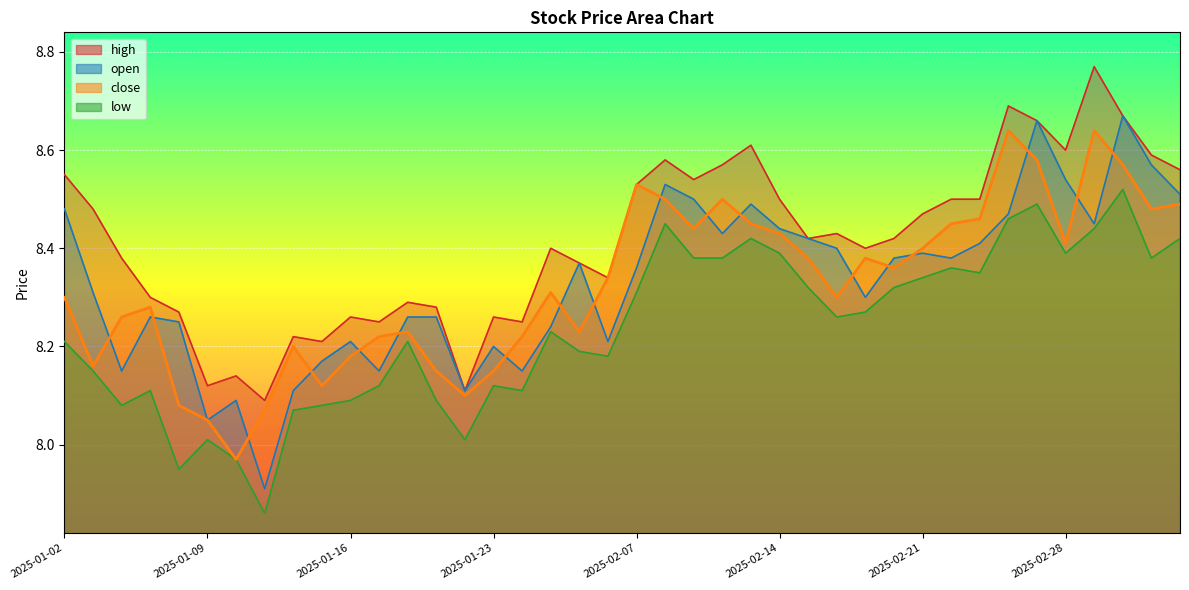

Reading left to right, transcribe all the data shown in this chart.

open: 8.5	8.3	8.2	8.3	8.2	8.1	8.1	7.9	8.1	8.2	8.2	8.2	8.3	8.3	8.1	8.2	8.2	8.2	8.4	8.2	8.4	8.5	8.5	8.4	8.5	8.4	8.4	8.4	8.3	8.4	8.4	8.4	8.4	8.5	8.7	8.5	8.4	8.7	8.6	8.5
high: 8.6	8.5	8.4	8.3	8.3	8.1	8.1	8.1	8.2	8.2	8.3	8.2	8.3	8.3	8.1	8.3	8.2	8.4	8.4	8.3	8.5	8.6	8.5	8.6	8.6	8.5	8.4	8.4	8.4	8.4	8.5	8.5	8.5	8.7	8.7	8.6	8.8	8.7	8.6	8.6
low: 8.2	8.2	8.1	8.1	8.0	8.0	8.0	7.9	8.1	8.1	8.1	8.1	8.2	8.1	8.0	8.1	8.1	8.2	8.2	8.2	8.3	8.4	8.4	8.4	8.4	8.4	8.3	8.3	8.3	8.3	8.3	8.4	8.3	8.5	8.5	8.4	8.4	8.5	8.4	8.4
close: 8.3	8.2	8.3	8.3	8.1	8.1	8.0	8.1	8.2	8.1	8.2	8.2	8.2	8.2	8.1	8.2	8.2	8.3	8.2	8.3	8.5	8.5	8.4	8.5	8.4	8.4	8.4	8.3	8.4	8.4	8.4	8.4	8.5	8.6	8.6	8.4	8.6	8.6	8.5	8.5